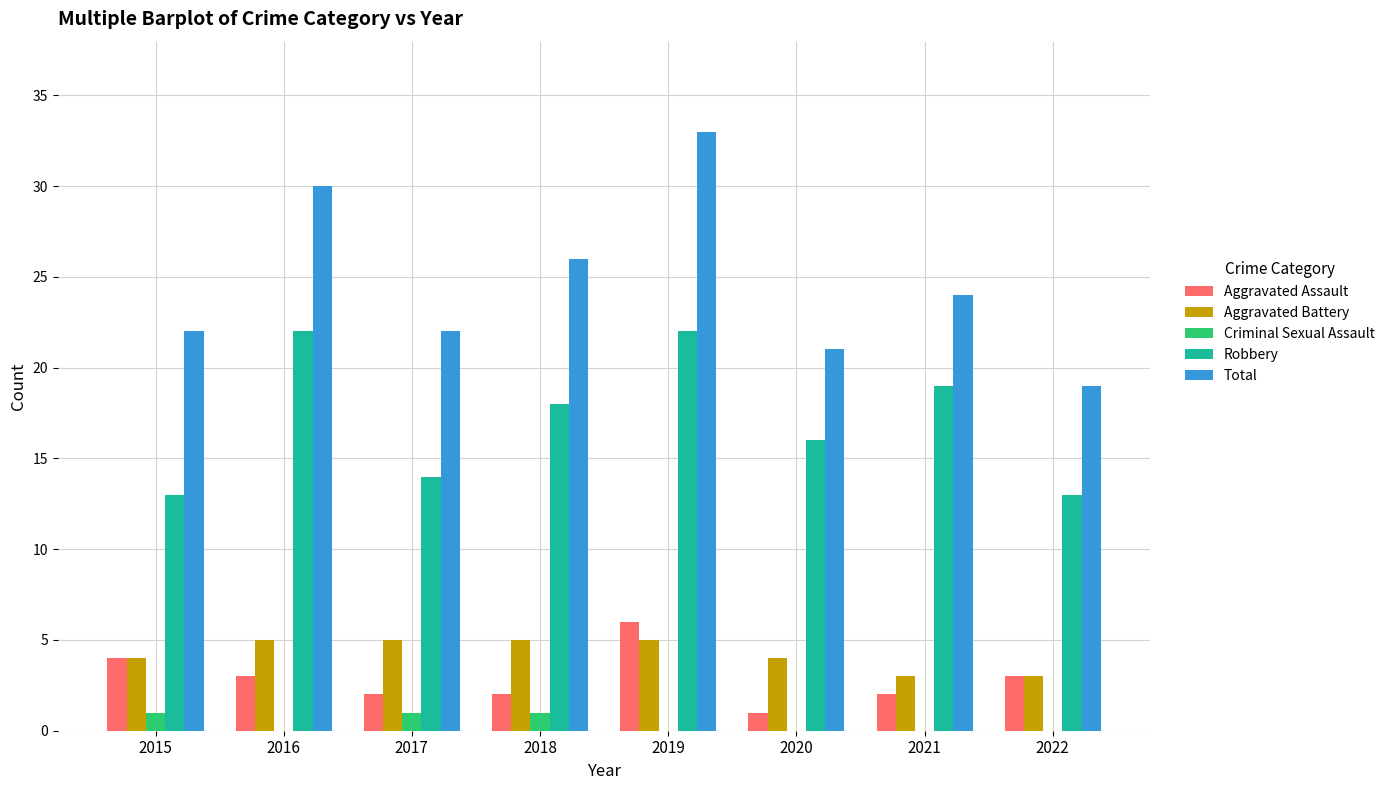

What is the maximum value for Criminal Sexual Assault?

1